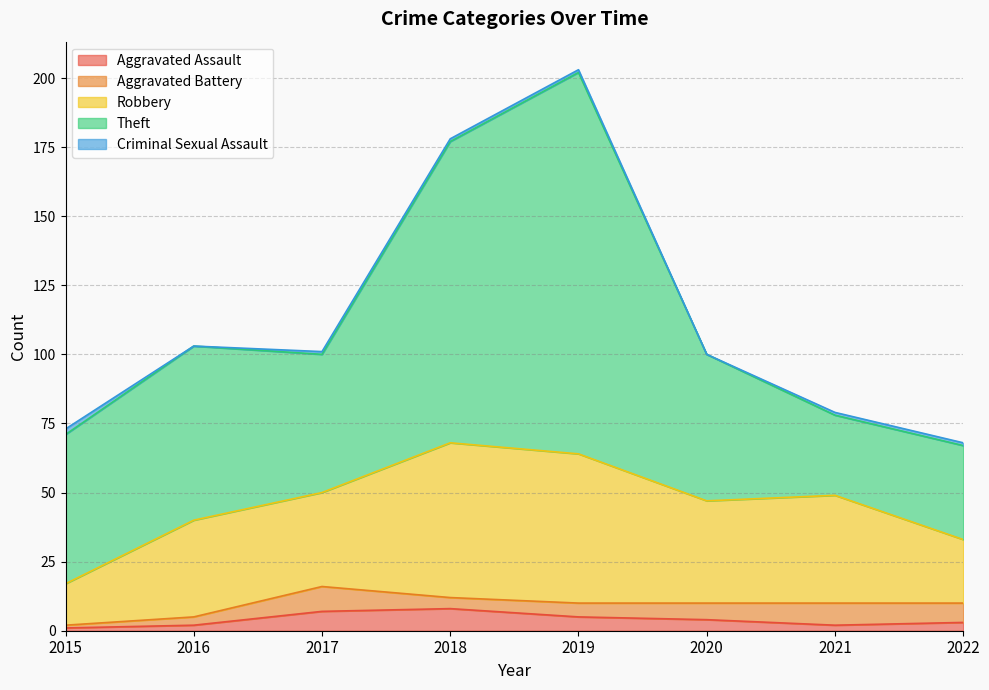

What is the sum of the Robbery values at 2016 and 2020?

72